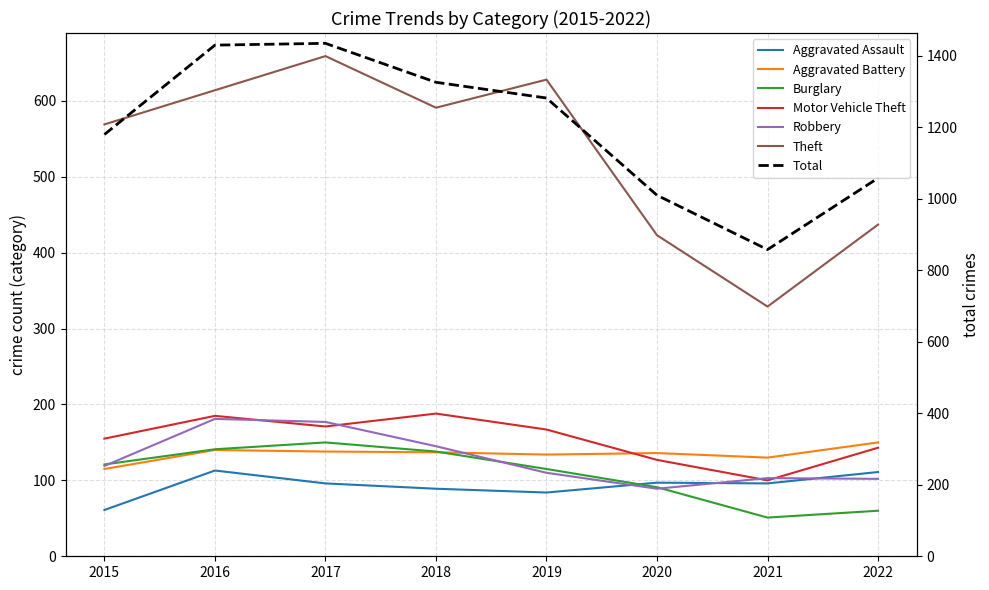

Is the value of Burglary at 2022 greater than the value of Theft at 2022?

No